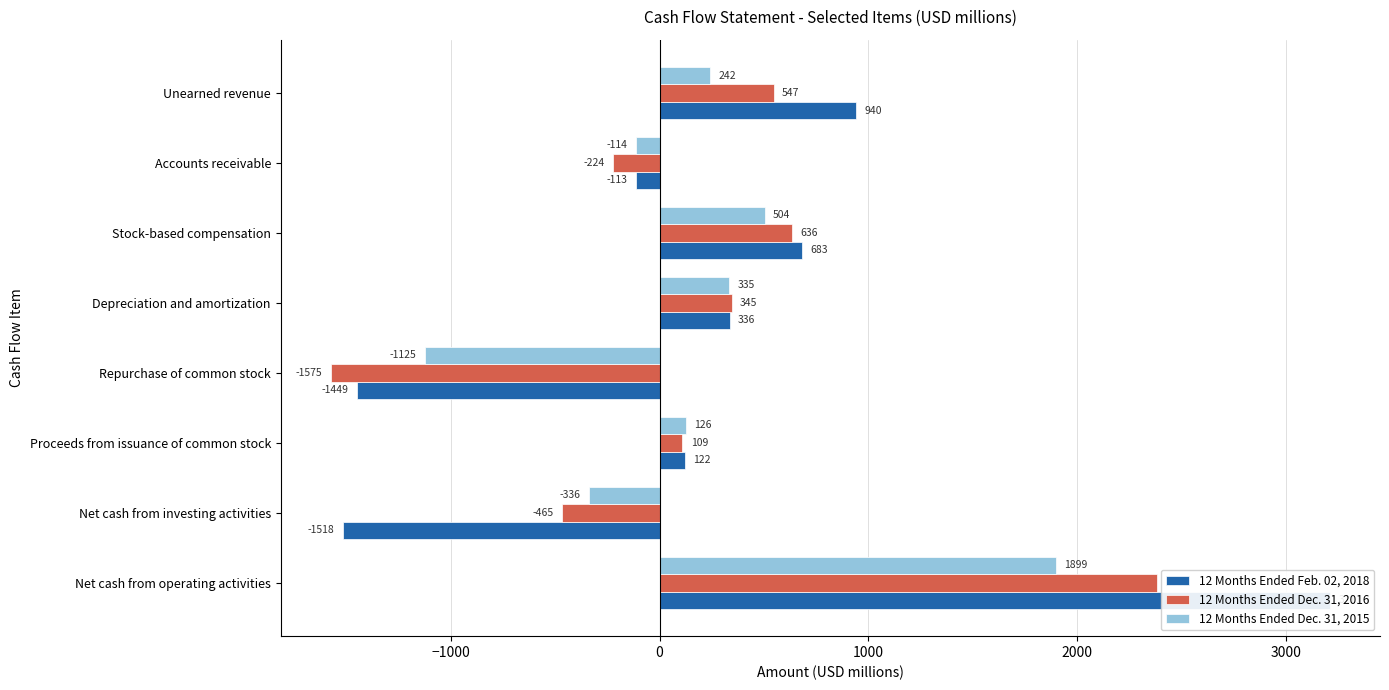

What is the total value across all series at Unearned revenue?

1729